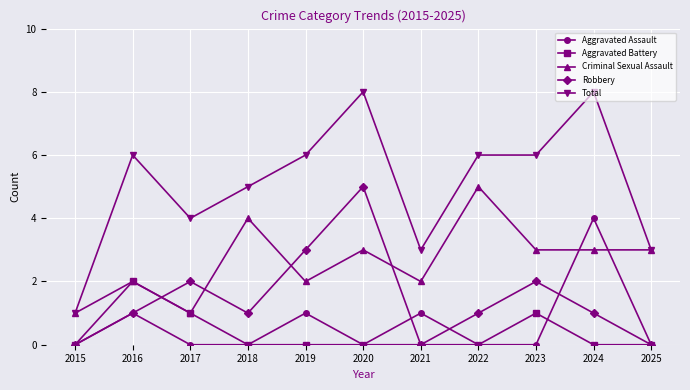

Count the number of categories in the chart.

11